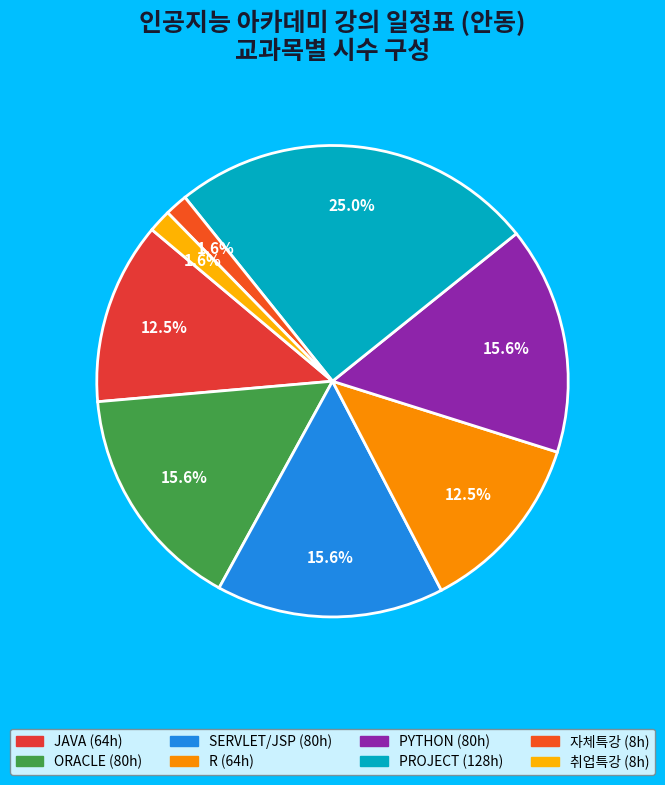

Count the number of slices in the pie.

8